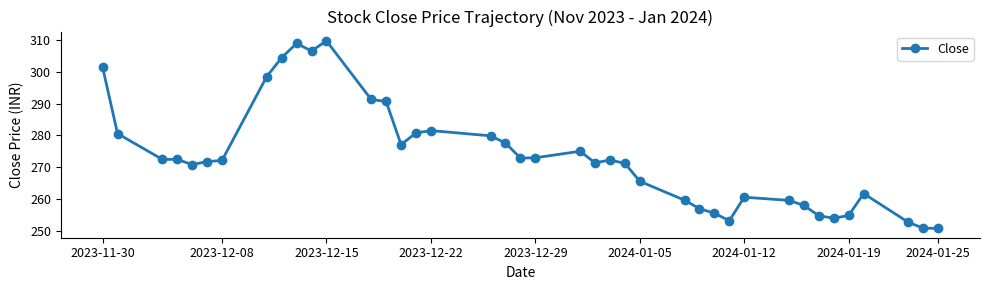

What is the sum of all values?

10932.1